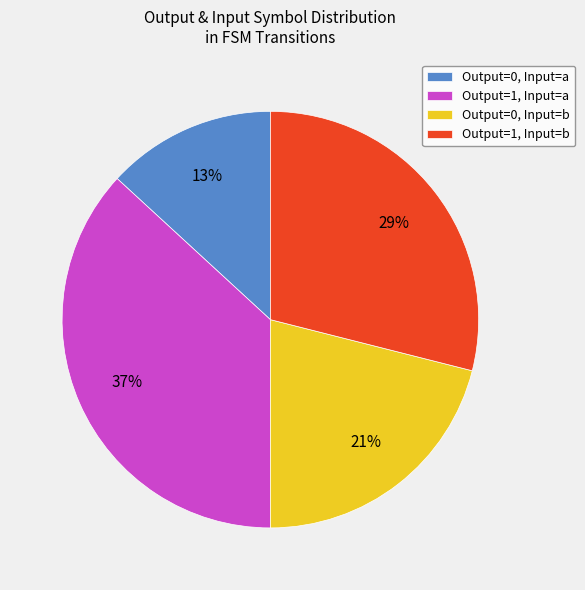

How many slices are in this pie chart?

4